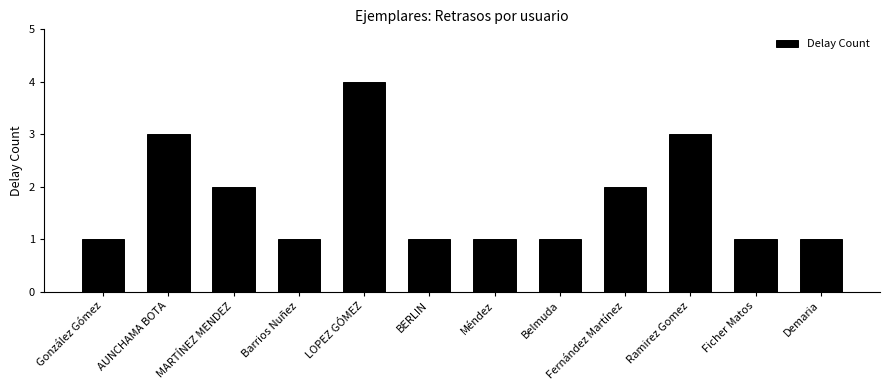

What position from the left is González Gómez?

1